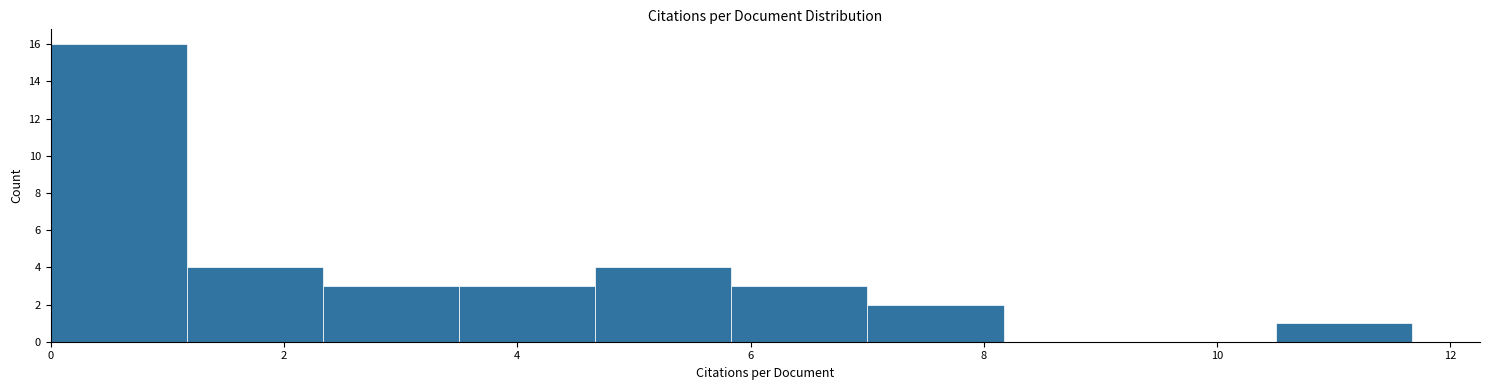

Reading left to right, list every bar in this chart as the range it spans on the x-axis followed by its height. Neither the bar edges nor the heights are printed on the chart, so give them approximately, as read against the axes.

0.0 to 1.2: 16
1.2 to 2.4: 4
2.4 to 3.6: 3
3.6 to 4.6: 3
4.6 to 5.8: 4
5.8 to 7.0: 3
7.0 to 8.2: 2
8.2 to 9.4: 0
9.4 to 10.6: 0
10.6 to 11.6: 1